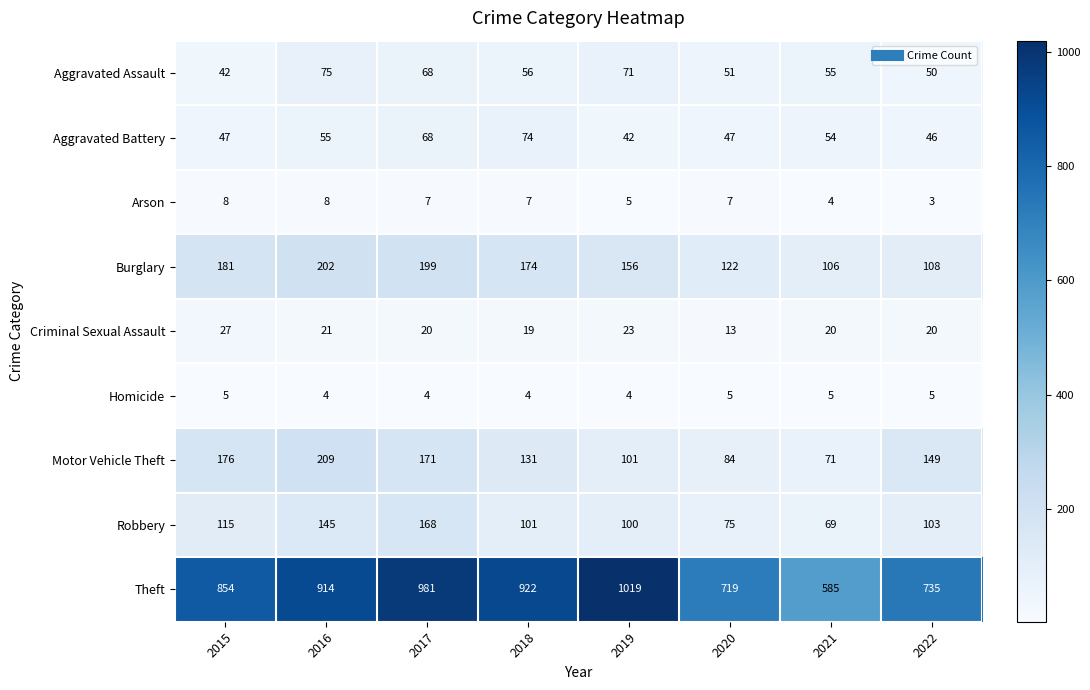

What is the difference between the Criminal Sexual Assault values at 2020 and 2019?

10